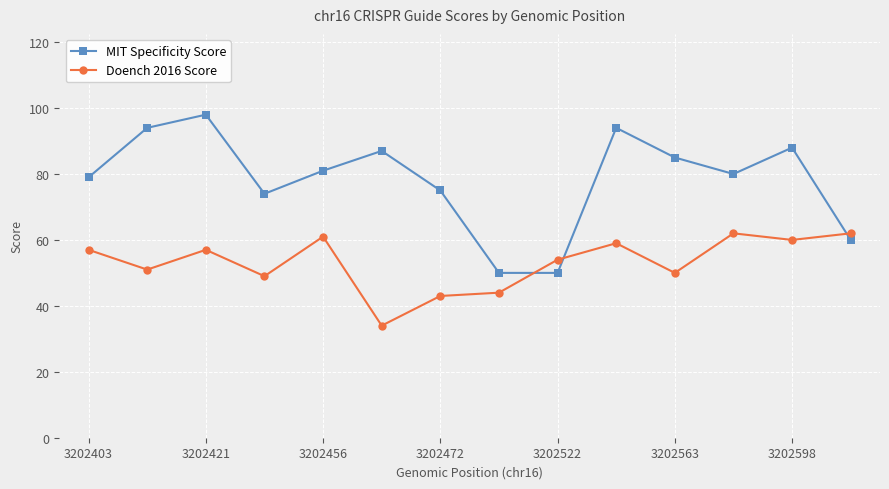

What is the value of the Doench 2016 Score point at the 8th from the left?

44